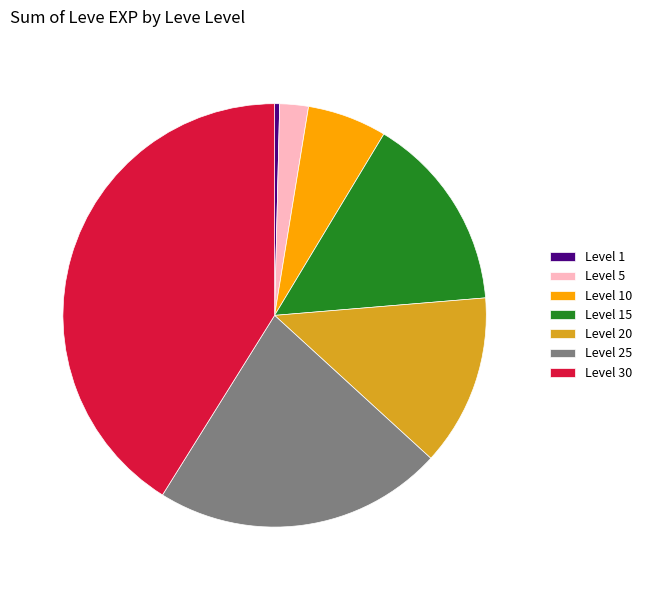

Does any single category account for the majority?

No